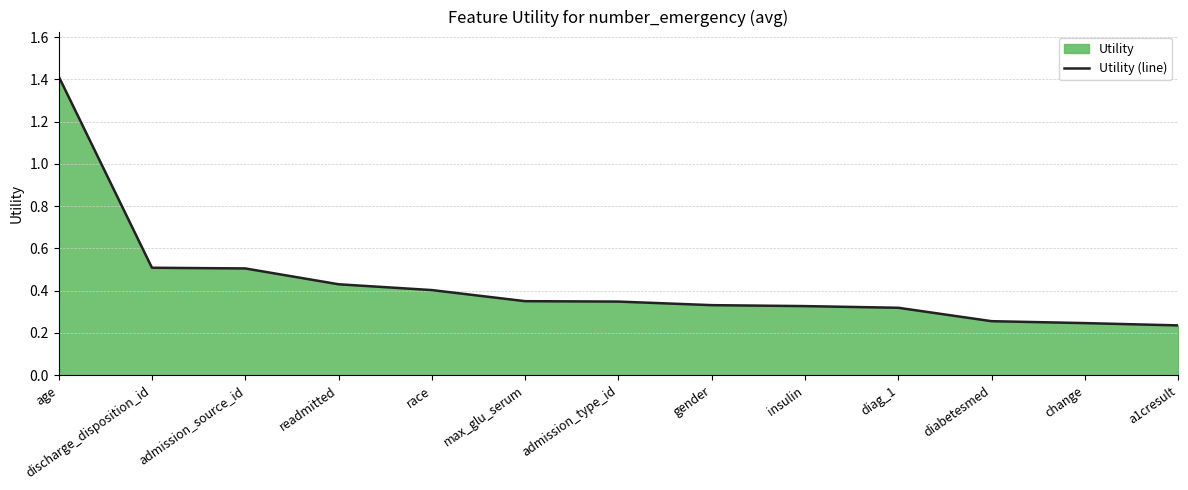

What is the value of the 8th point from the left?

0.3